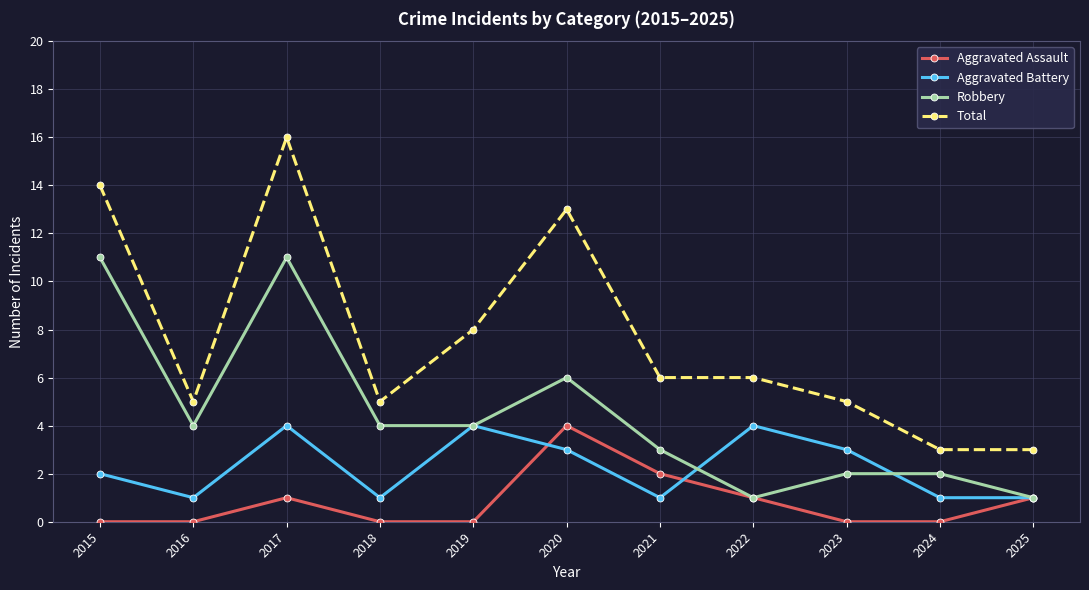

What is the lowest value of the Total series?

3